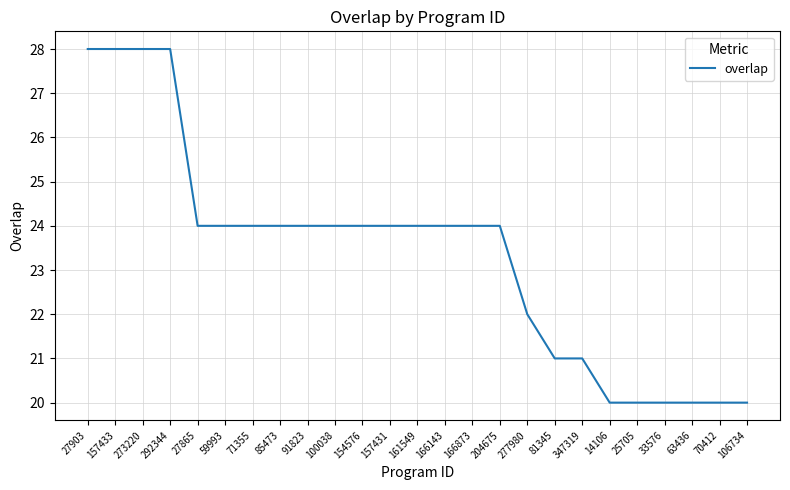

What position from the right is 157431?

14